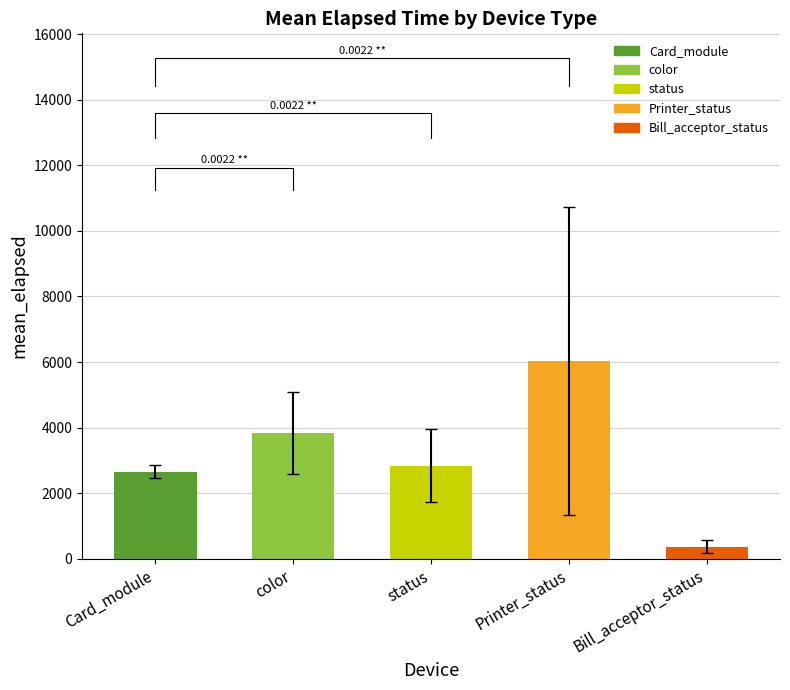

At which label does the data first exceed 2549?

Card_module